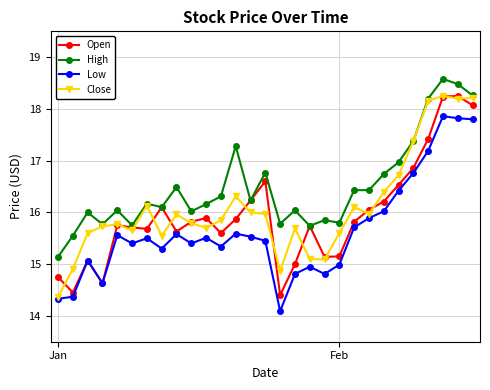

What is the value of the High point at the 20th from the left?

15.8